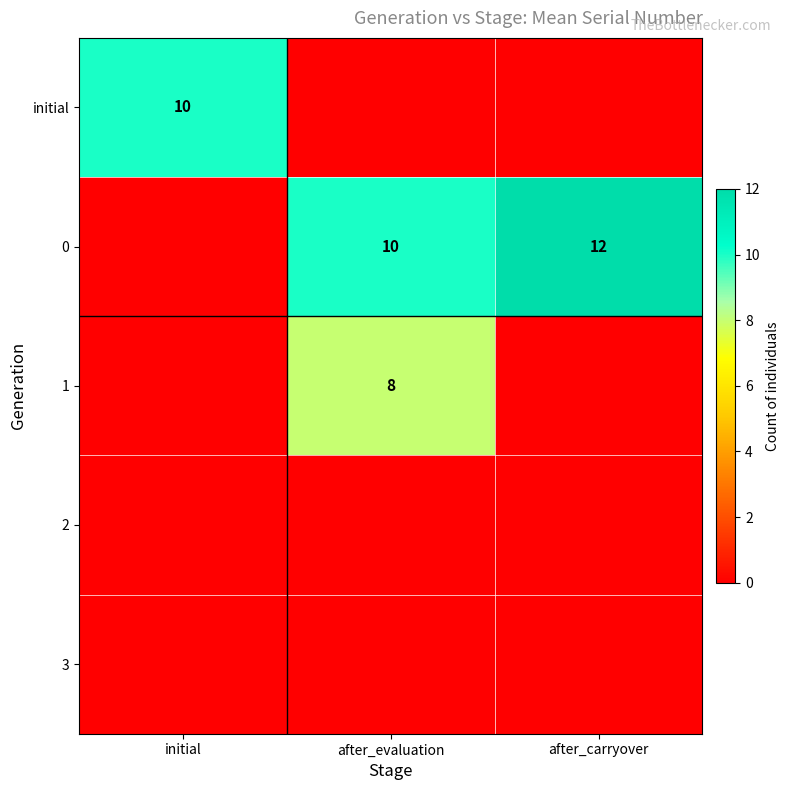

True or false: 1 has a value of 0 at initial.

True